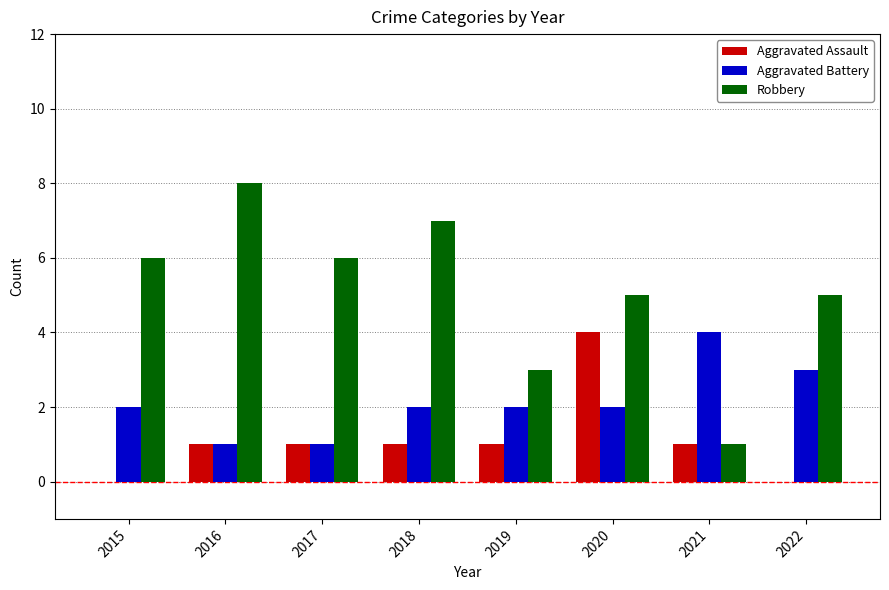

Which category has the highest value across all series?

2016